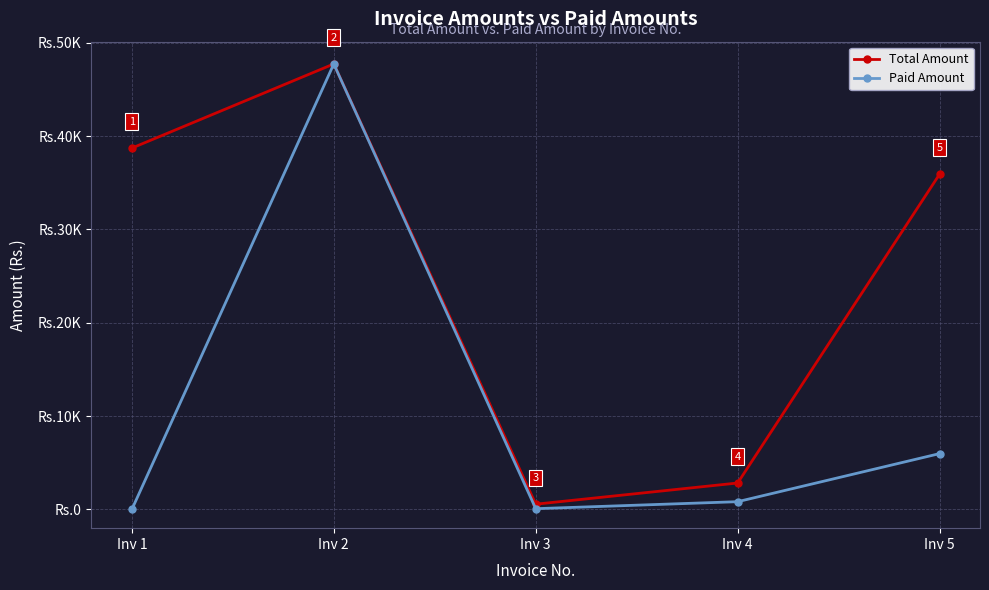

True or false: Paid Amount and Total Amount intersect in this chart.

False